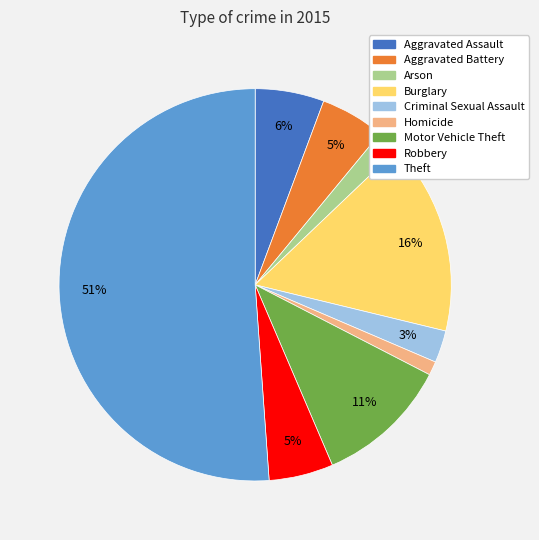

To the nearest percent, what is the difference between the largest and smallest slice percentages?

50%